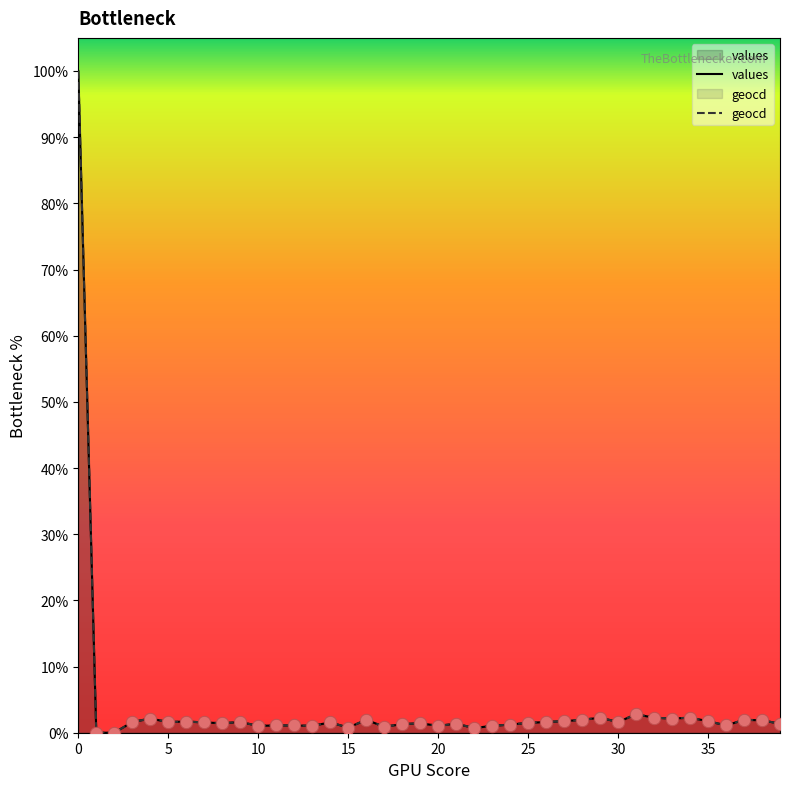

What is the maximum value for geocd?

100.0